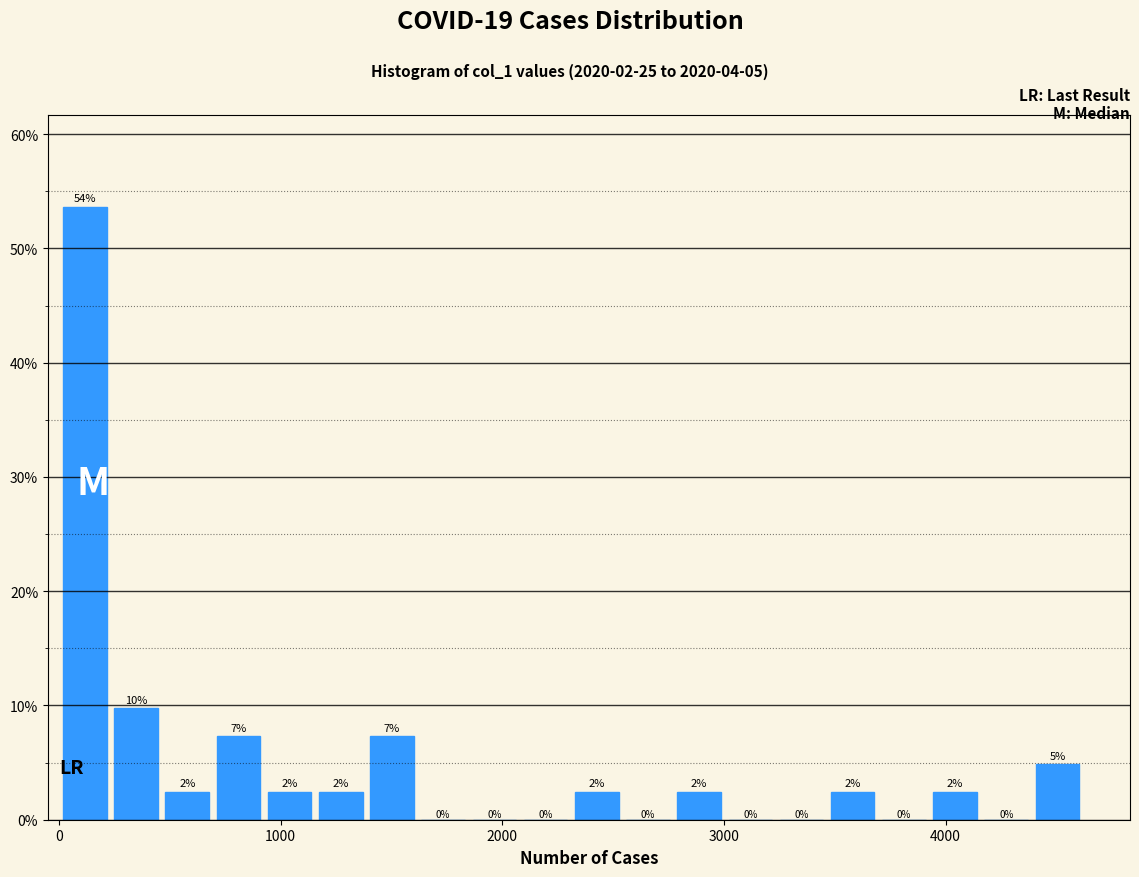

Around what value on the x-axis is the tallest bar? Give the approximate position of its centre, as read against the axis.

100